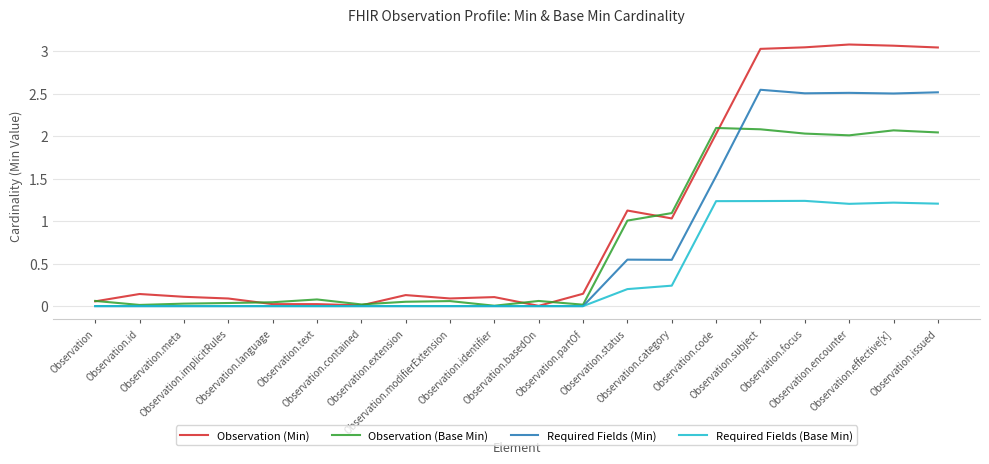

At how many categories does at least one series exceed 0?

20